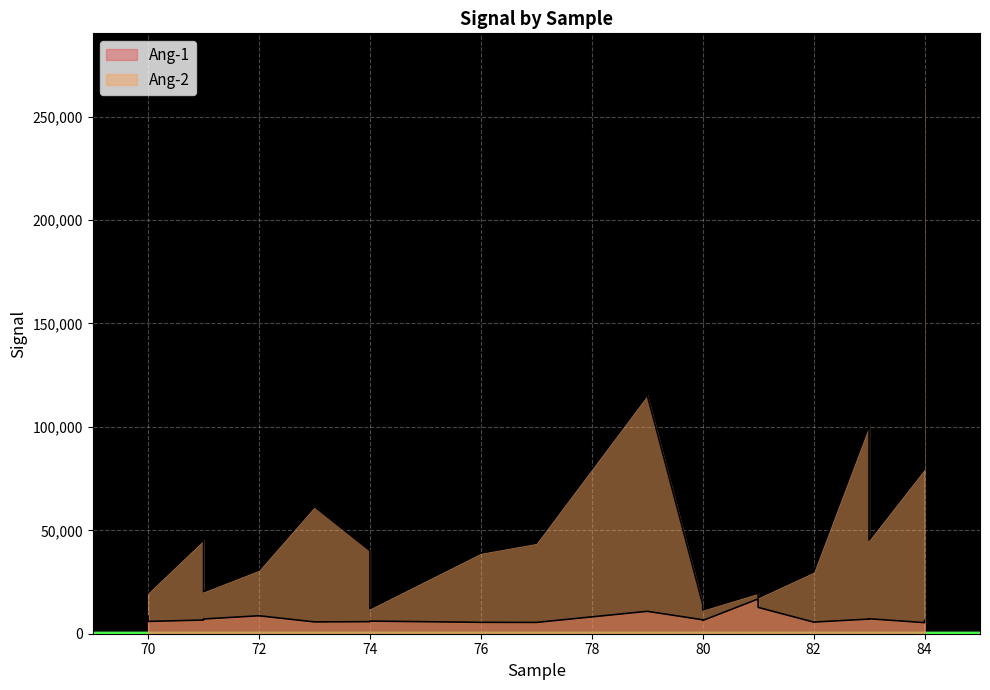

What is the sum of all Ang-1 values?

150741